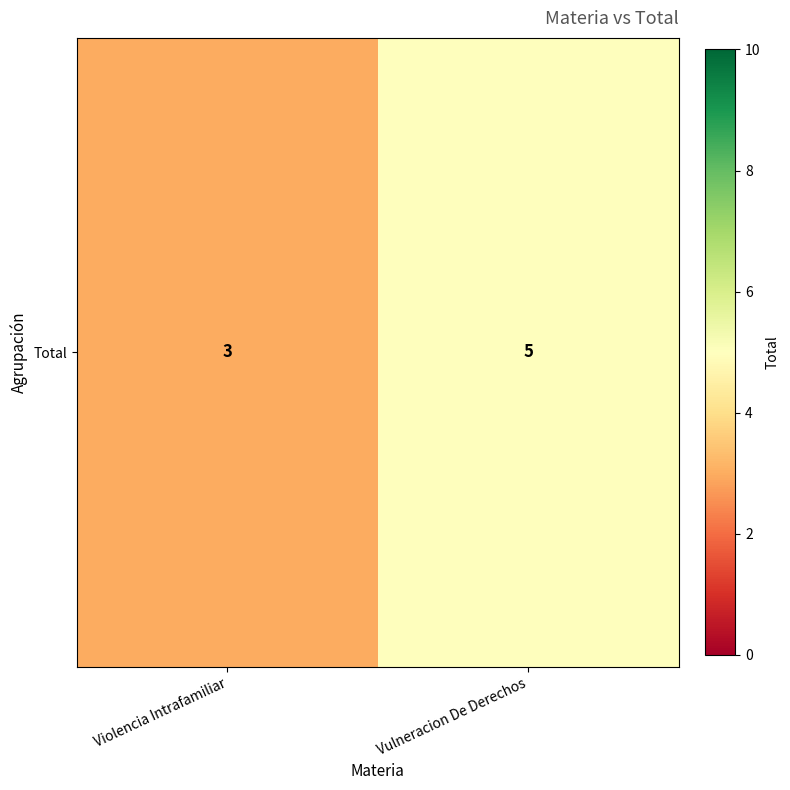

What is the difference between the maximum and minimum values?

2